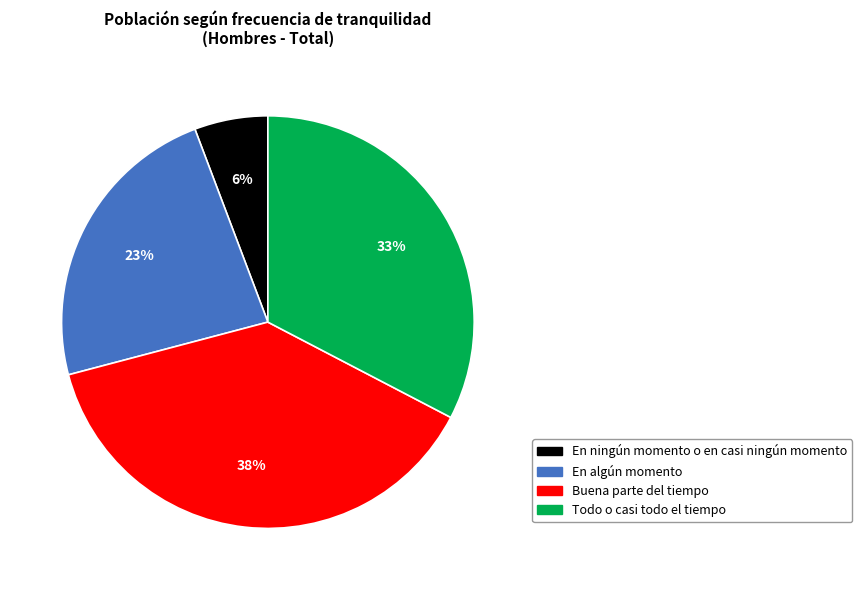

The En ningún momento o en casi ningún momento slice represents 6% of the pie. True or false?

True